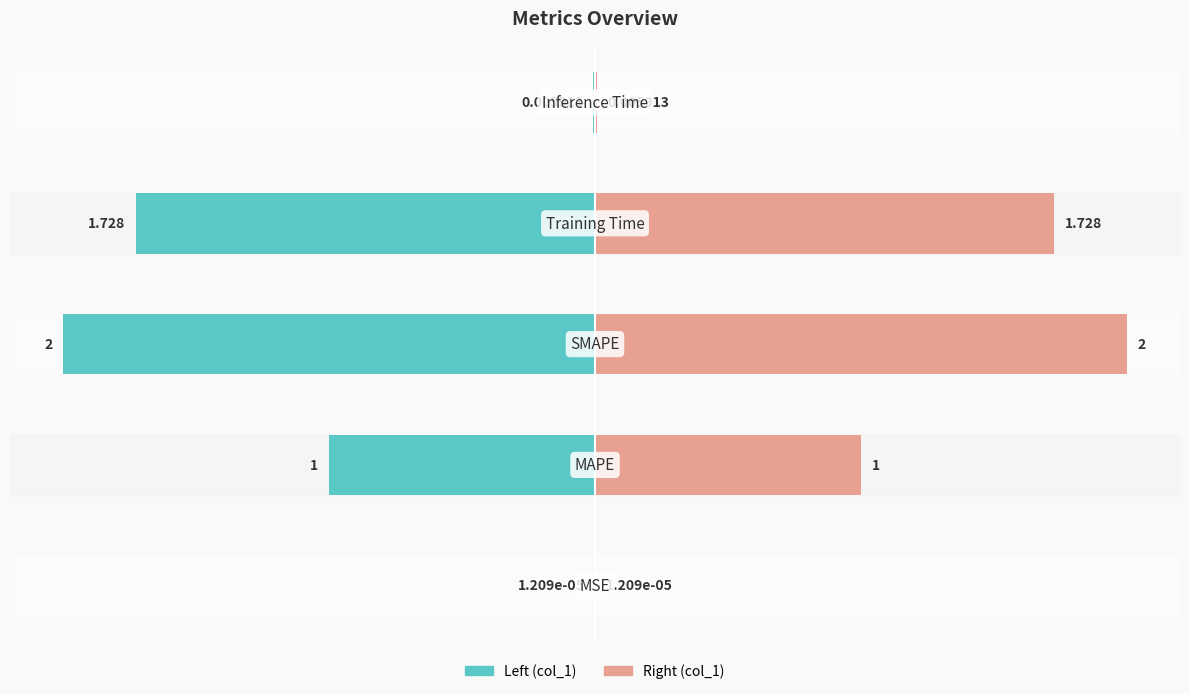

At 4, list the series in order from smallest to largest.

col_1 (left), col_1 (right)